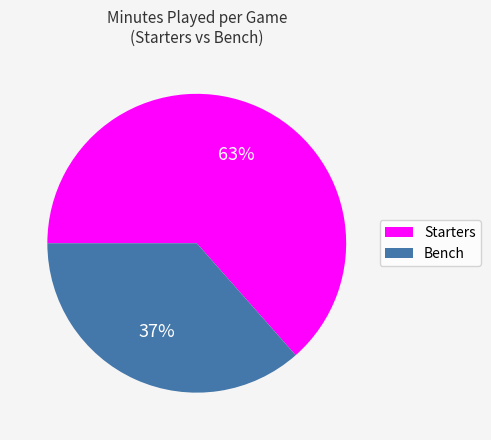

To the nearest percent, what is the average slice percentage?

50%